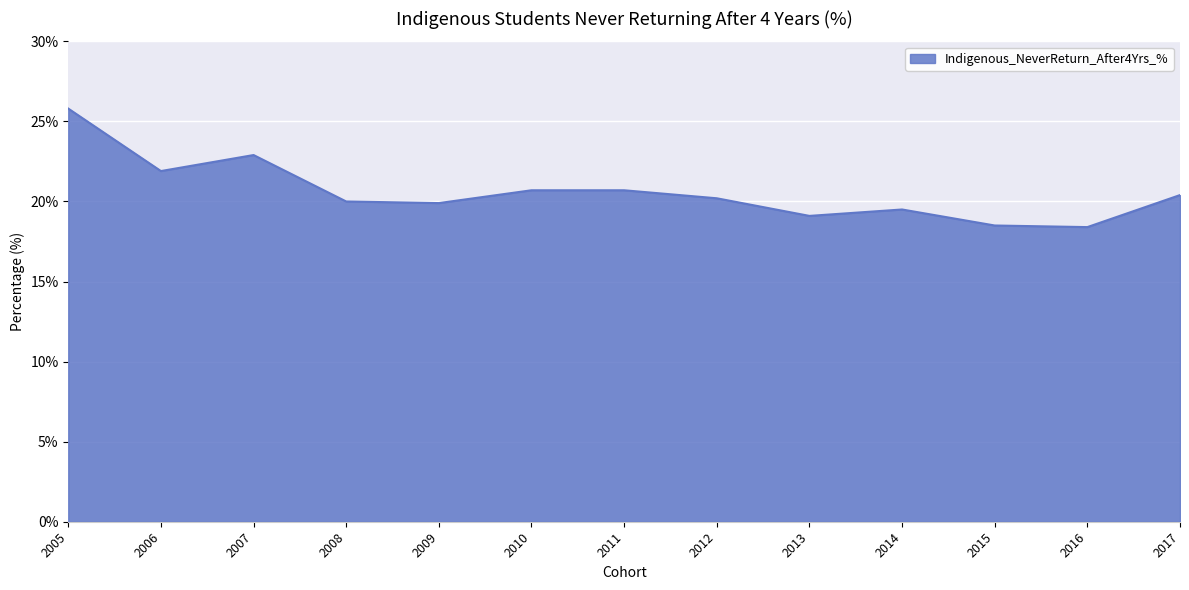

What is the difference between the maximum and minimum values?

7.4